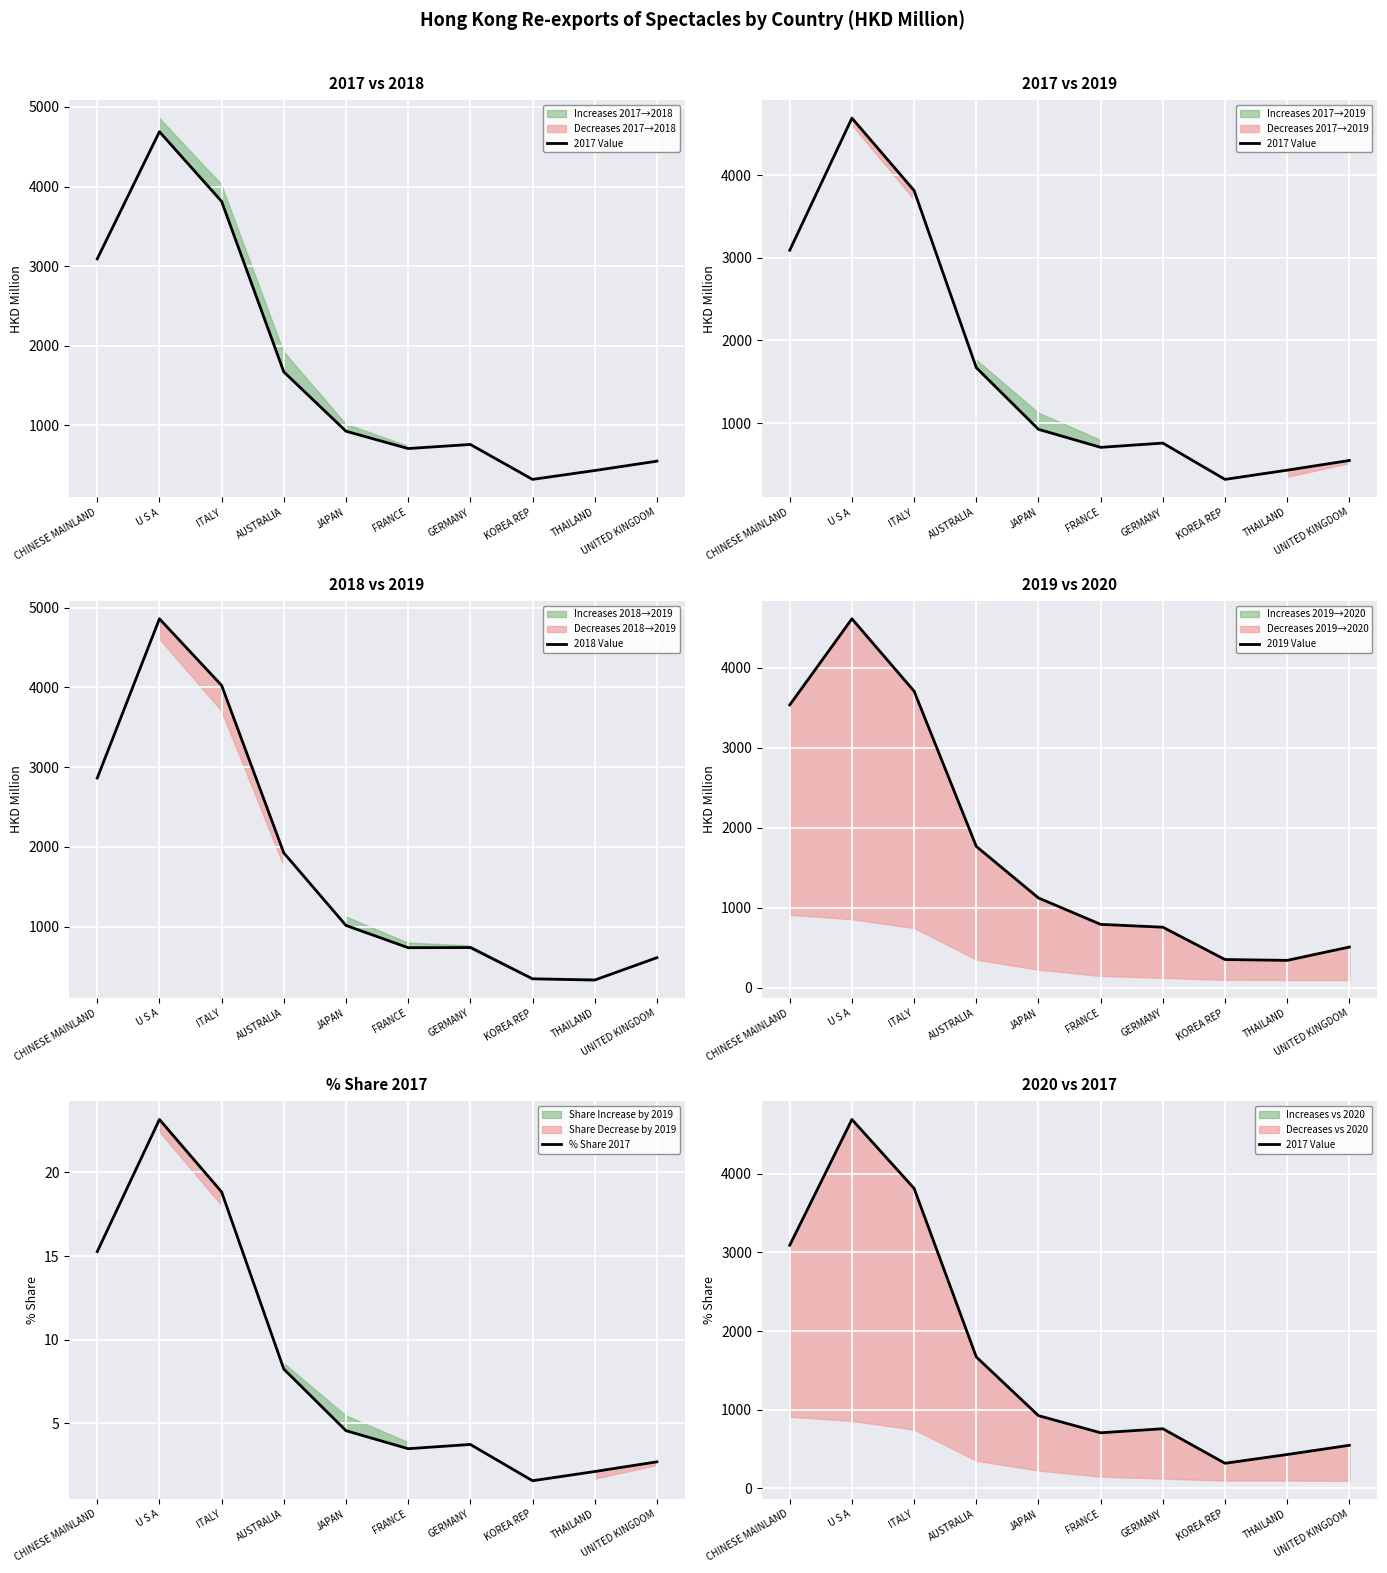

Is it true that 2017 Value equals 653.8 at THAILAND?

False